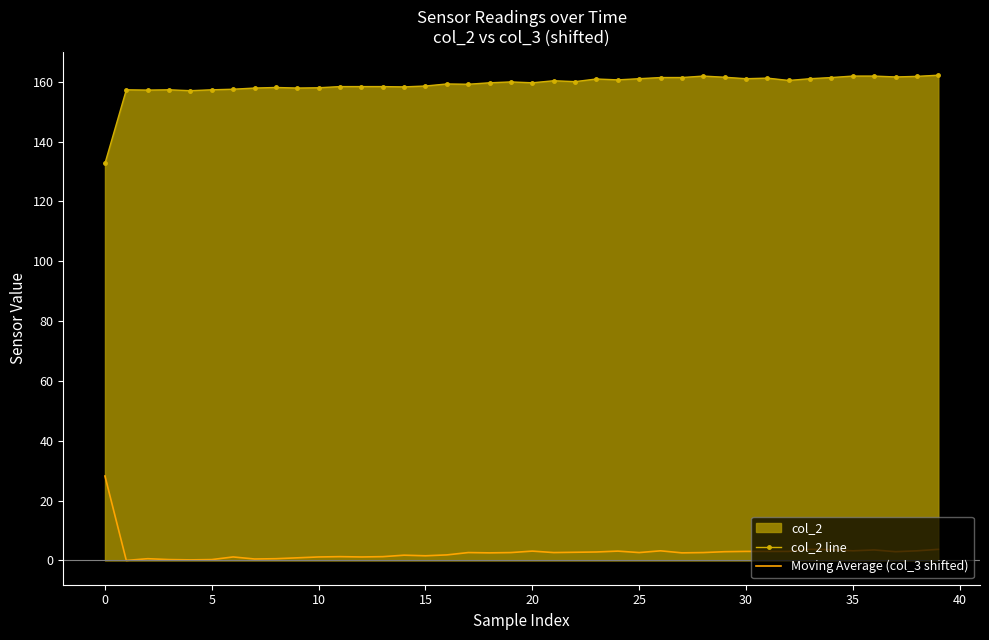

Reading left to right, extract all data points from this chart.

col_2 line: 132.7	157.3	157.2	157.3	157.0	157.3	157.5	157.9	158.1	157.9	158.0	158.4	158.4	158.4	158.3	158.6	159.3	159.2	159.7	160.0	159.7	160.4	160.1	160.9	160.6	161.0	161.4	161.4	161.9	161.5	161.0	161.2	160.4	161.0	161.4	161.9	161.9	161.6	161.8	162.2
Moving Average (col_3 shifted): 28.2	0.0	0.6	0.3	0.2	0.3	1.2	0.5	0.6	0.9	1.2	1.3	1.2	1.3	1.8	1.6	1.9	2.6	2.5	2.6	3.1	2.6	2.7	2.8	3.1	2.6	3.2	2.5	2.6	2.9	3.0	3.0	3.0	3.7	3.6	3.2	3.5	2.9	3.2	3.7